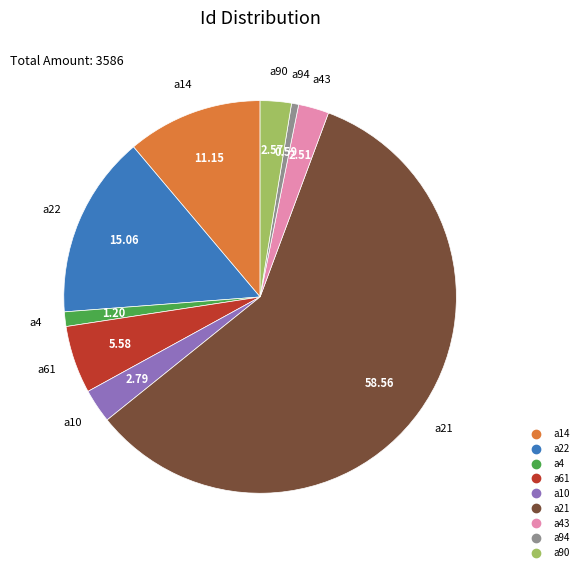

How many segments does this pie chart have?

9